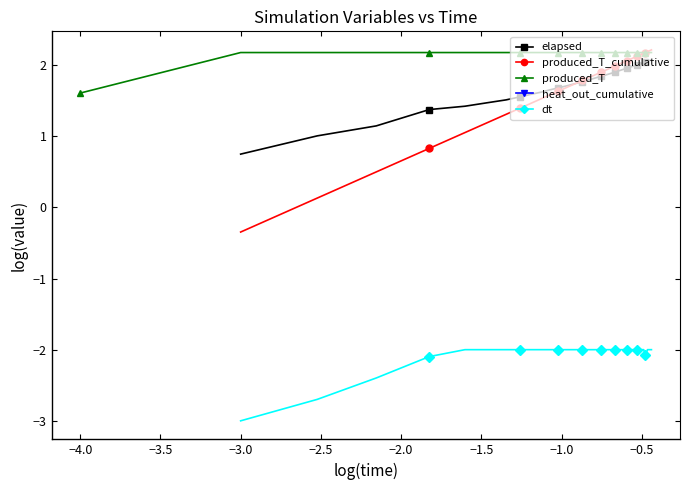

True or false: heat_out_cumulative and produced_T_cumulative intersect in this chart.

False